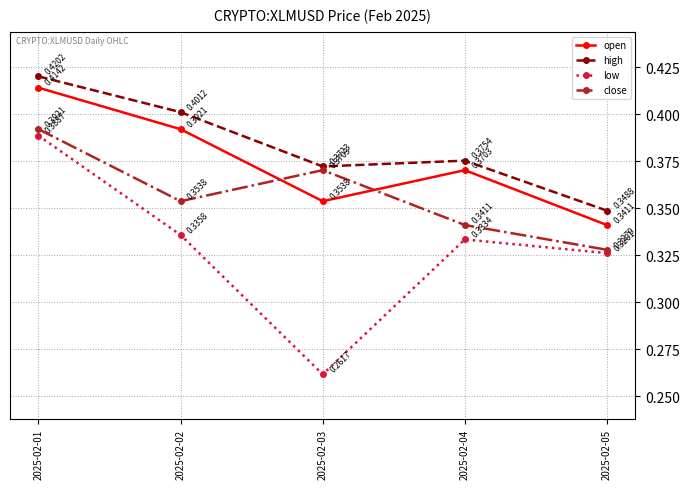

Where is the first local minimum for low?

2025-02-03